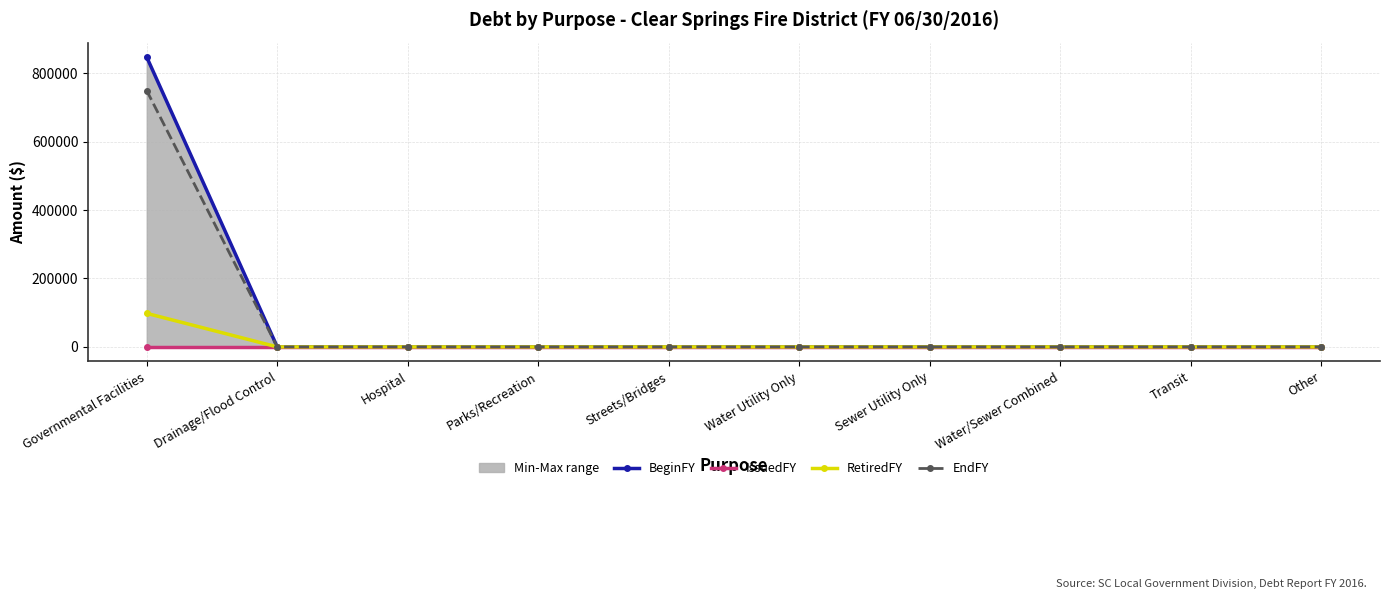

Is it true that RetiredFY equals 0 at Drainage/Flood Control?

True